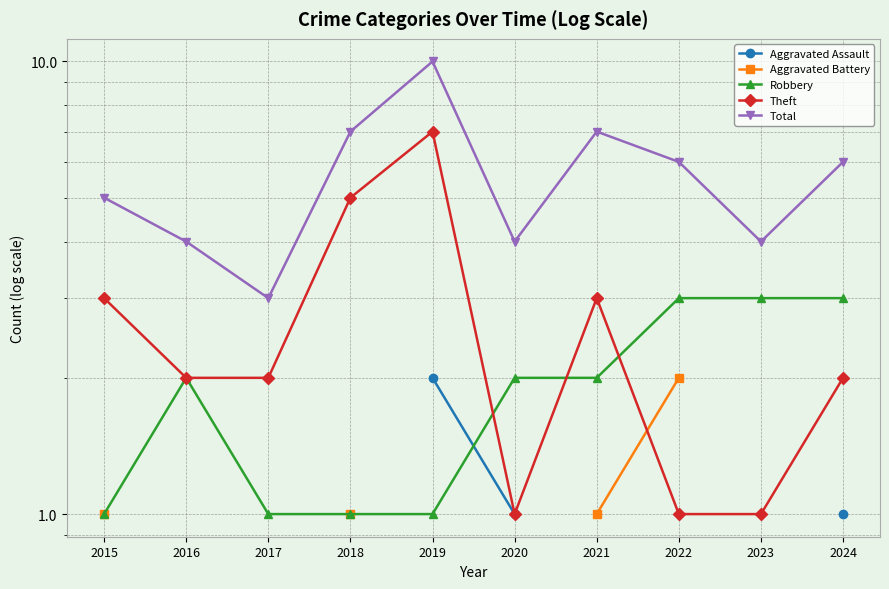

What is the sum of the Total values at 2020 and 2019?

14.0